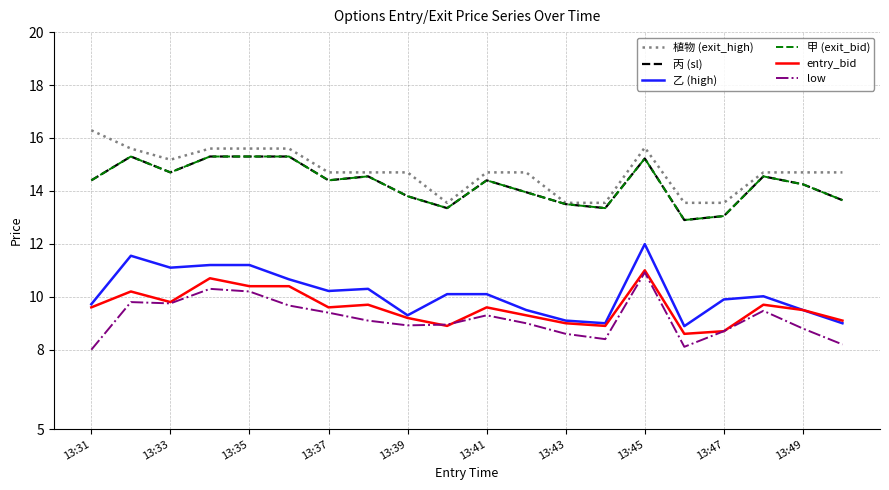

Is this an area chart (filled region under the line)?

No